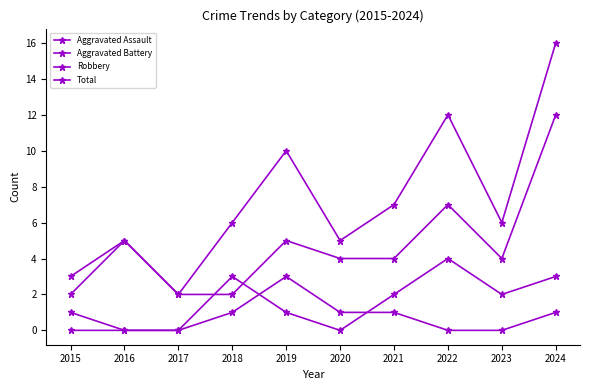

True or false: Total and Aggravated Battery cross at least once.

False